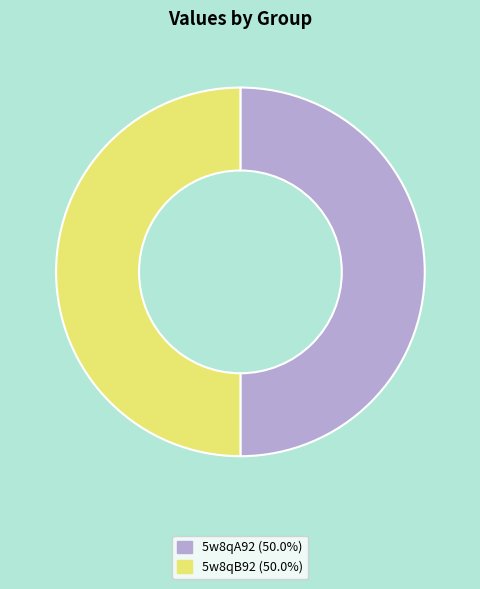

What is the ratio of the value at 5w8qB92 (50.0%) to the value at 5w8qA92 (50.0%)?

1.0